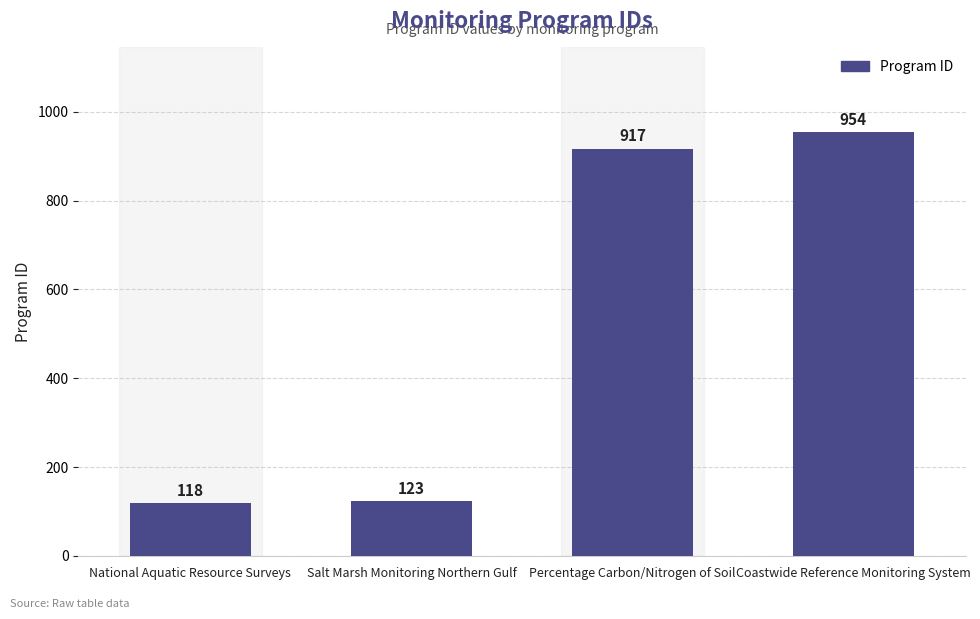

Reading right to left, list all the values displayed in this chart.

Coastwide Reference Monitoring System=954	Percentage Carbon/Nitrogen of Soil=917	Salt Marsh Monitoring Northern Gulf=123	National Aquatic Resource Surveys=118